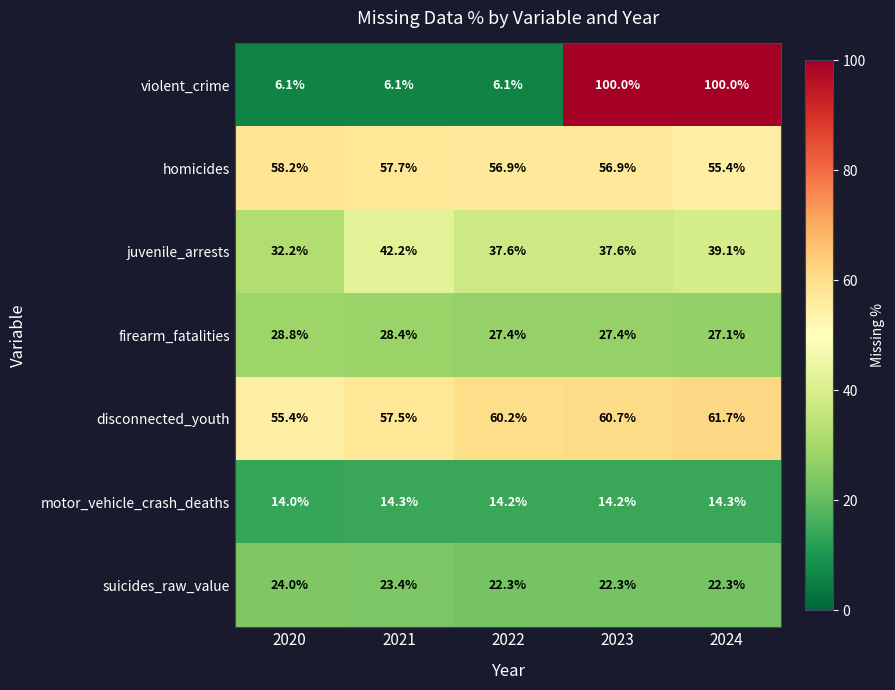

Is it true that motor_vehicle_crash_deaths equals 21.7 at 2021?

False